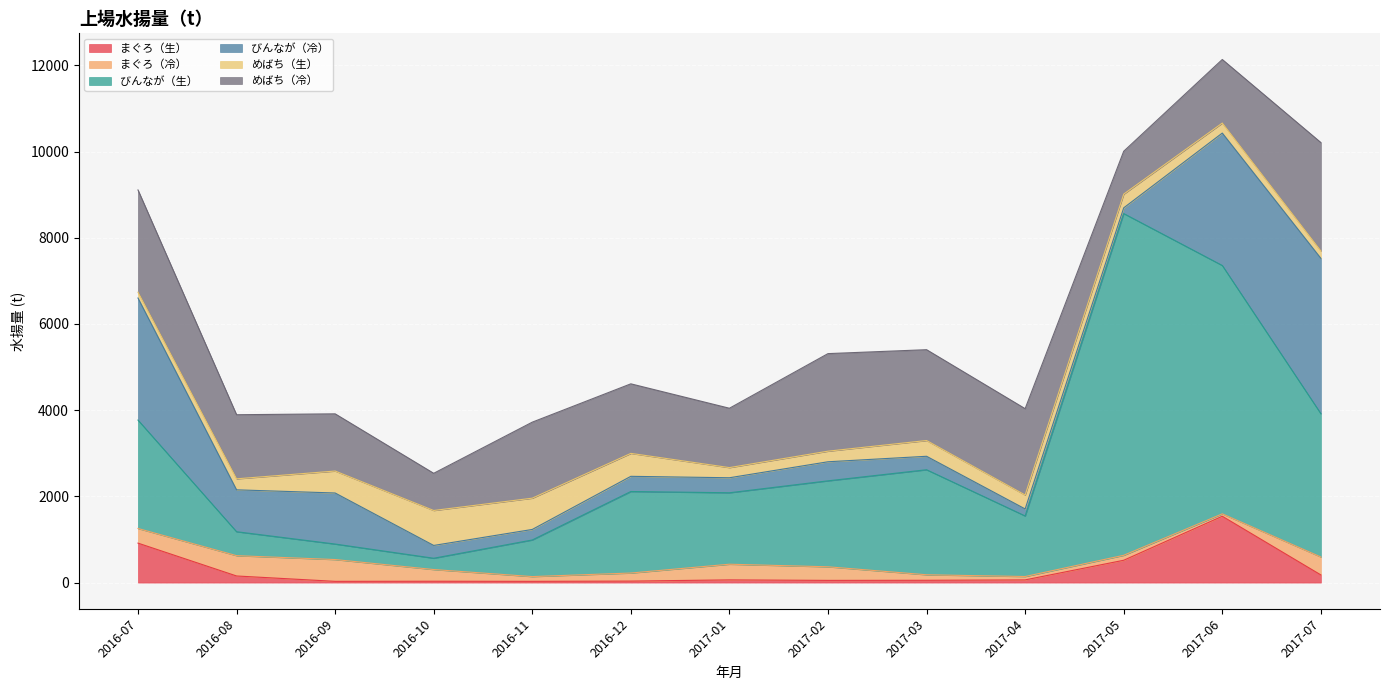

What is the label of the 8th point from the left?

2017-02